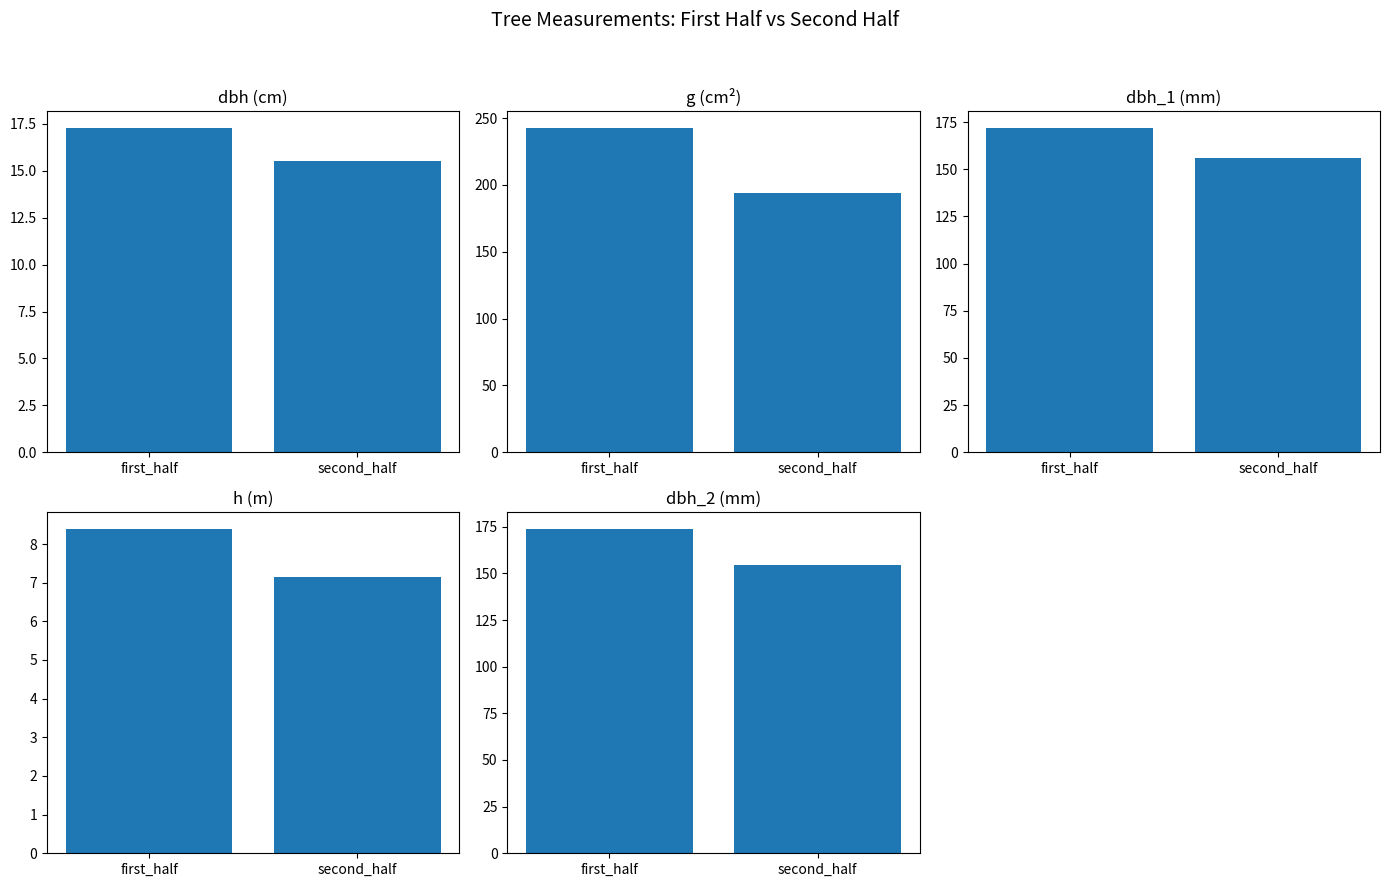

Is the value of dbh_1 at first_half greater than the value of dbh at second_half?

Yes